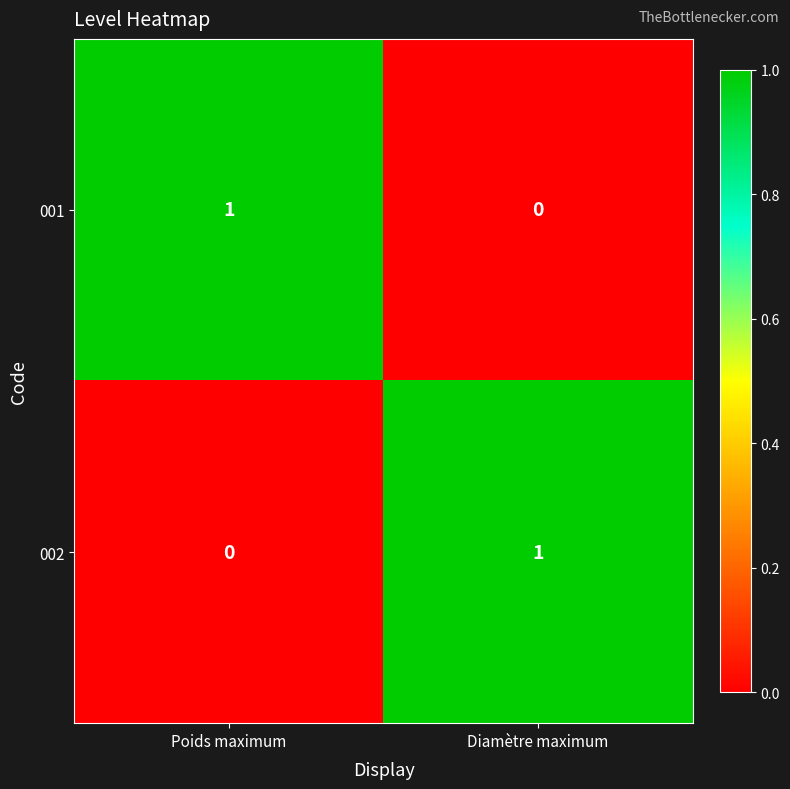

Which category has the highest value in the 002 series?

Diamètre maximum